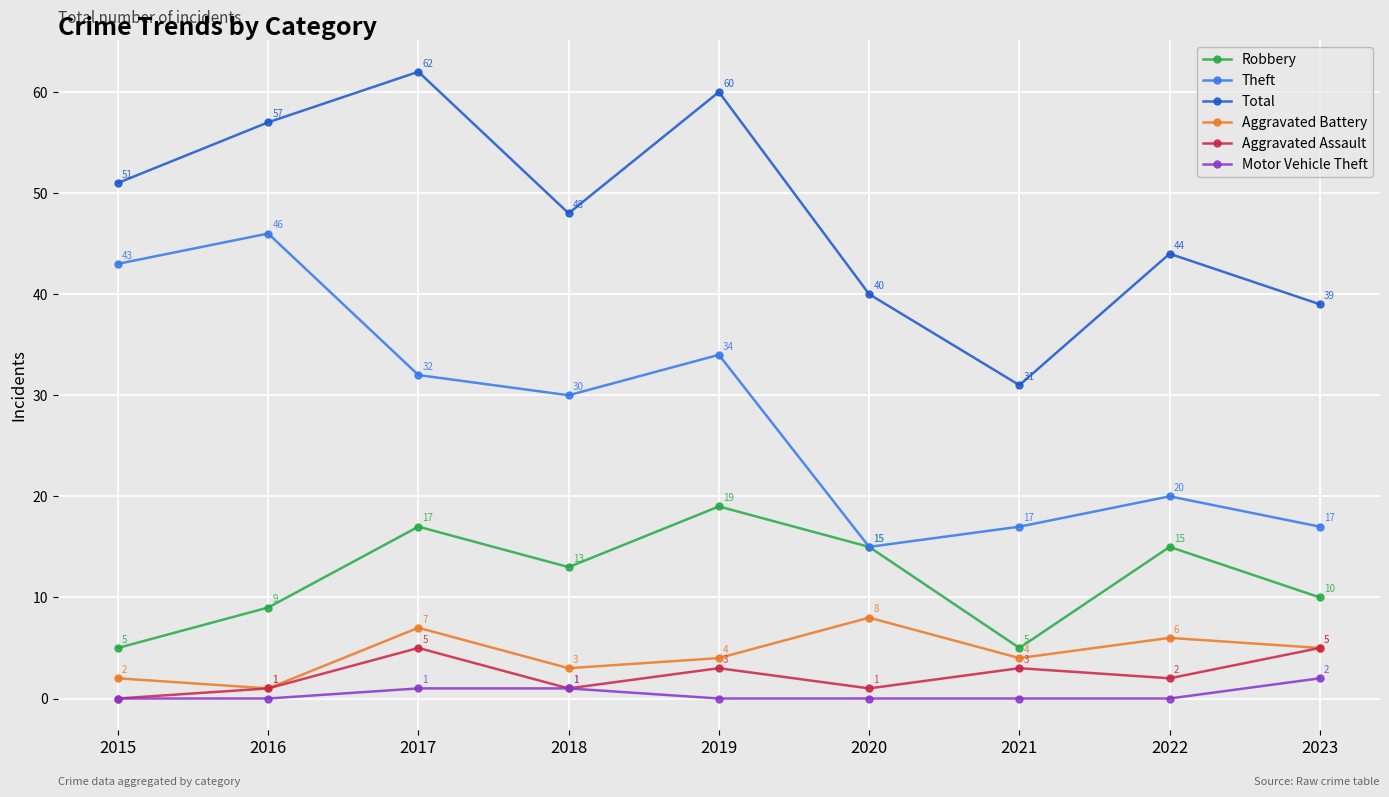

In Total, how many points are higher than both neighbors (excluding endpoints)?

3